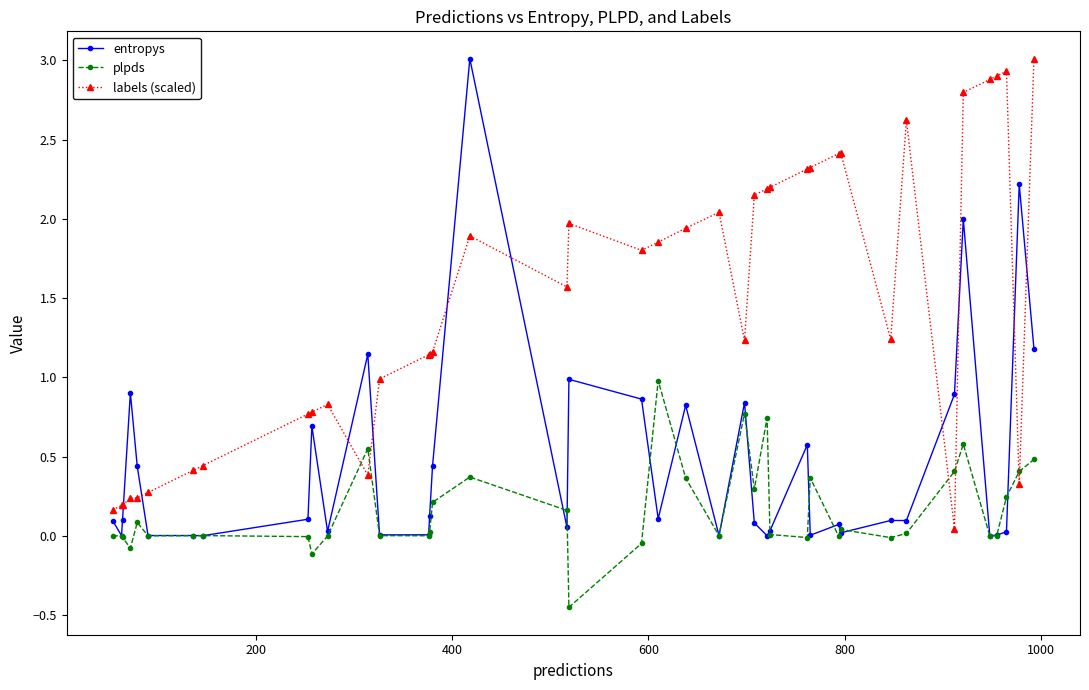

What is the difference between the maximum and minimum values in the entropys series?

3.0